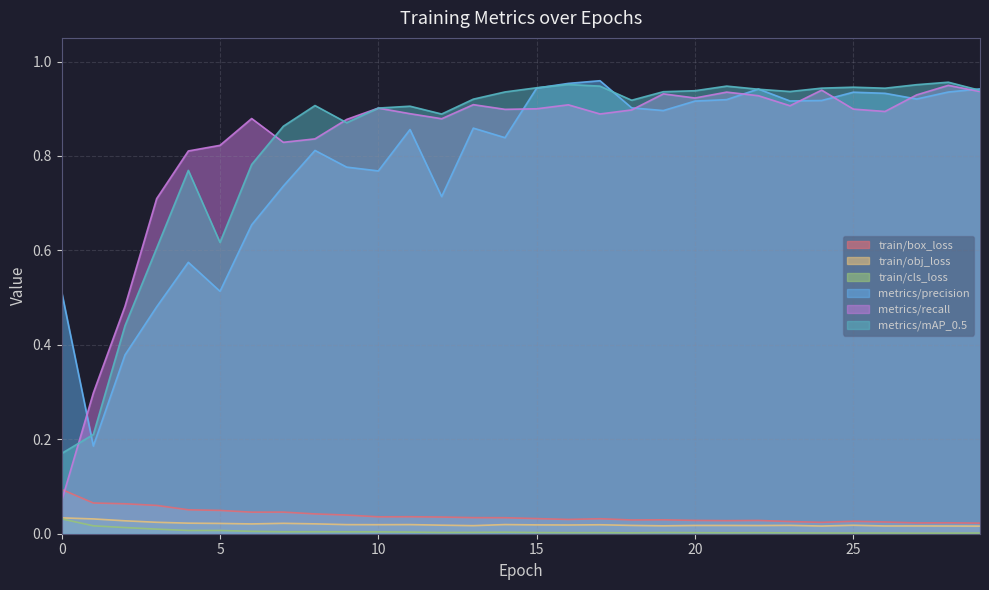

Between 16 and 21, which series saw the biggest shift?

metrics/precision